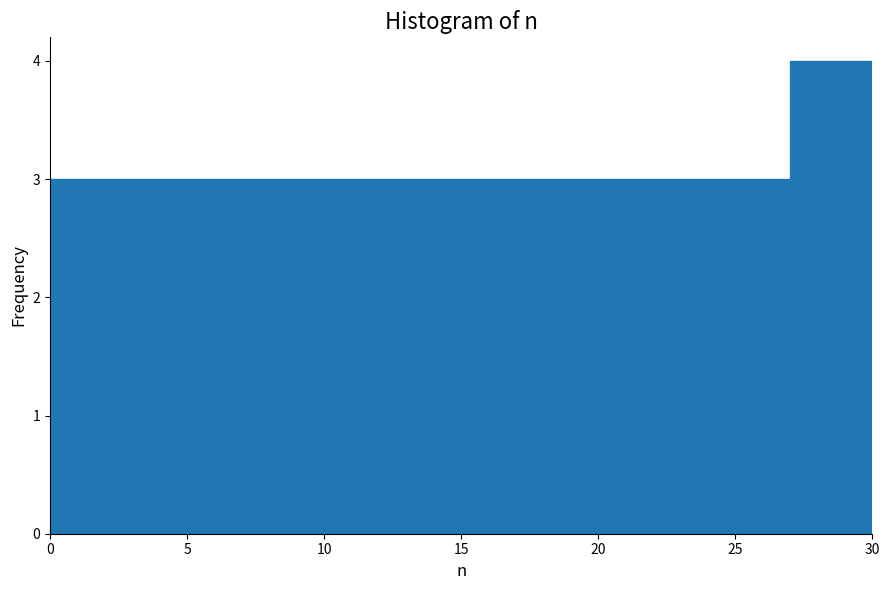

Reading left to right, transcribe this chart: for each bar, give the range it covers on the x-axis and its height. The values are not printed on the chart, so give them approximately, as read against the axis.

0 to 3: 3
3 to 6: 3
6 to 9: 3
9 to 12: 3
12 to 15: 3
15 to 18: 3
18 to 21: 3
21 to 24: 3
24 to 27: 3
27 to 30: 4